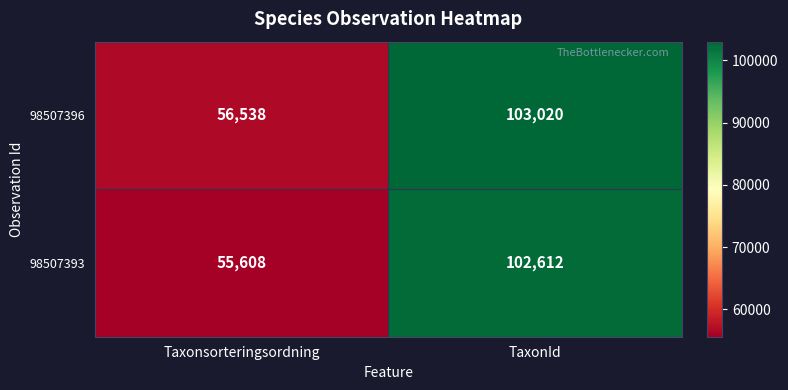

What is the spread (max minus min) of values at Taxonsorteringsordning?

930